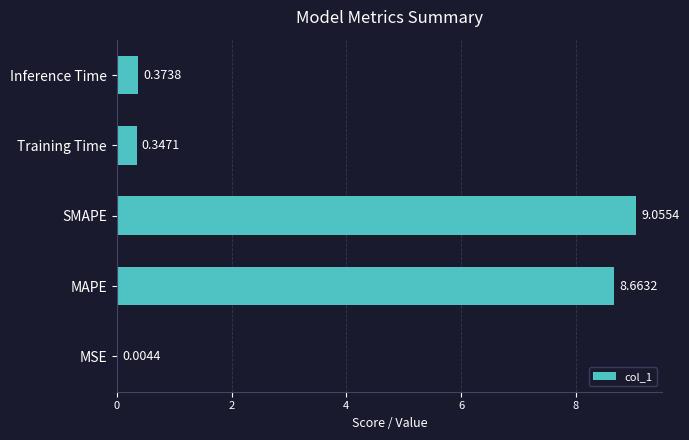

Where is the data nearest to the value 4?

Inference Time